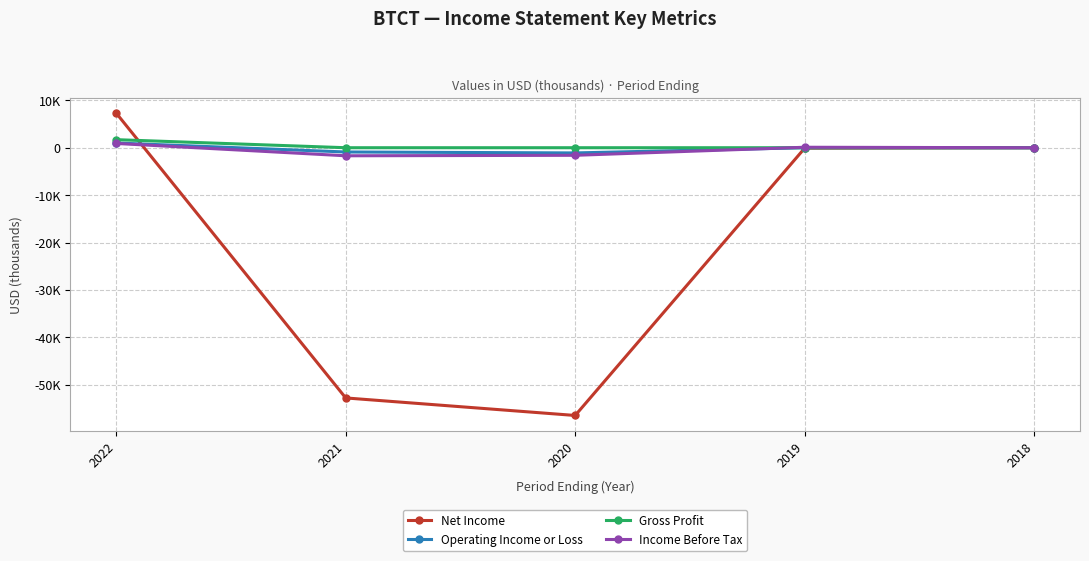

What are all the series names shown in the legend?

Net Income, Operating Income or Loss, Gross Profit, Income Before Tax